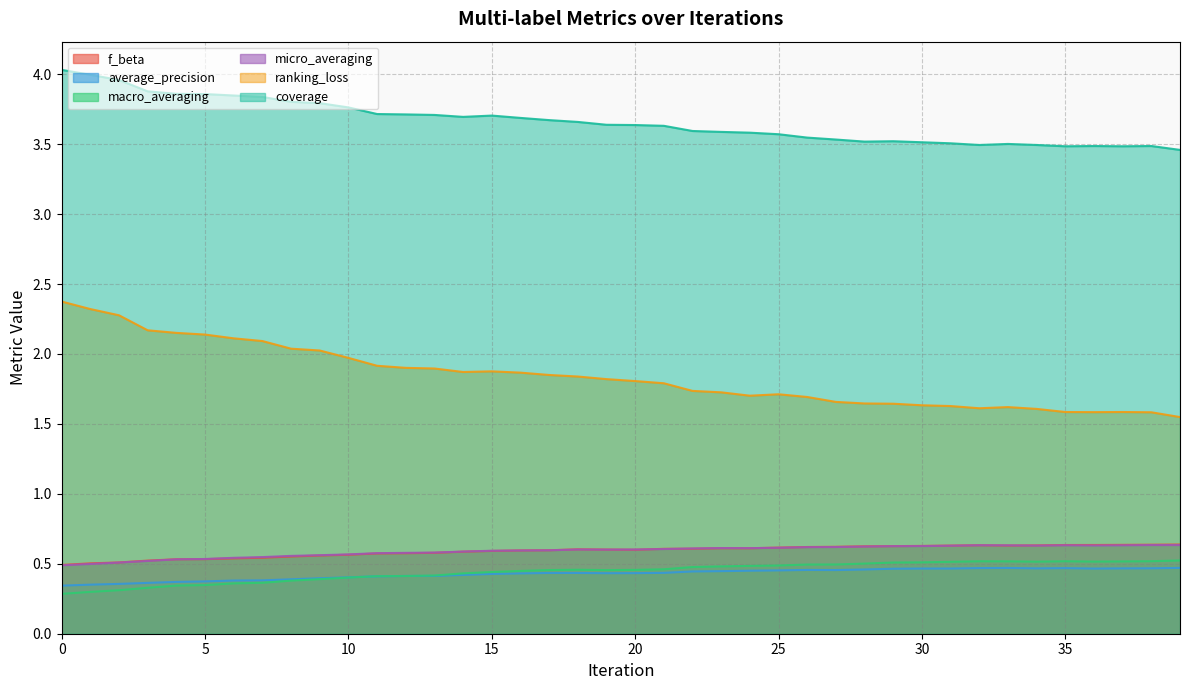

How many micro_averaging values are between 0 and 1?

40